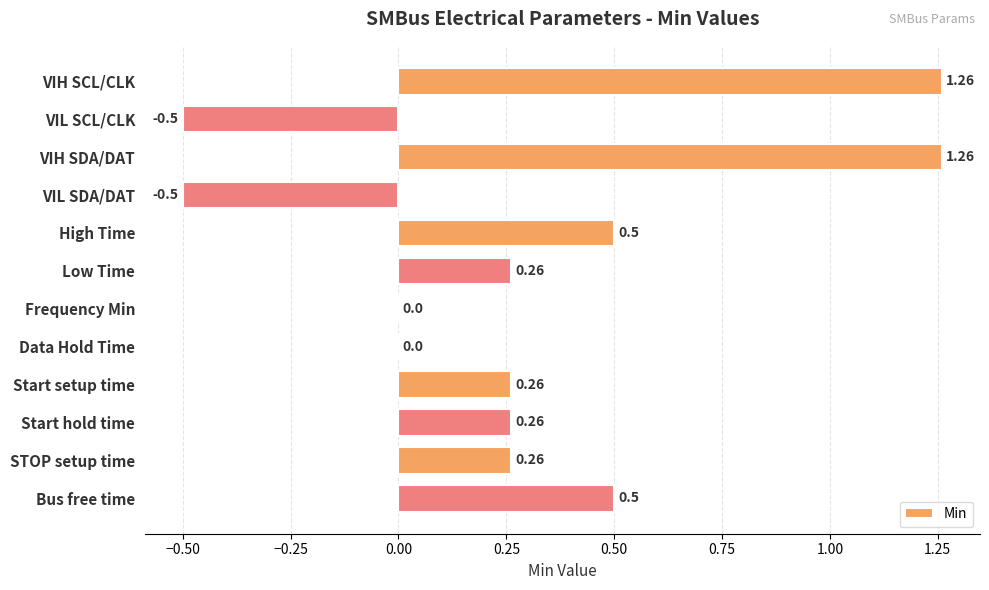

Between VIL SCL/CLK and VIH SCL/CLK, which is larger?

VIH SCL/CLK